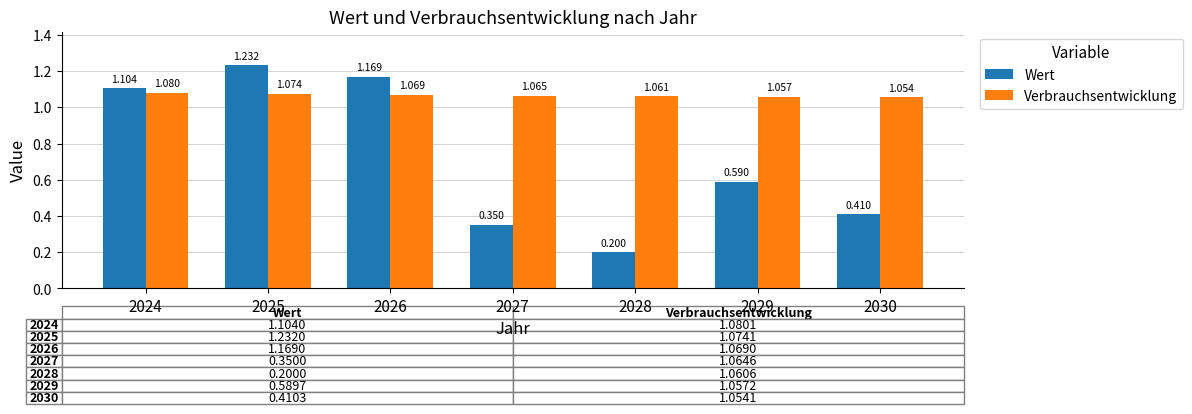

Is the value of Verbrauchsentwicklung at 2028 greater than the value of Wert at 2026?

No